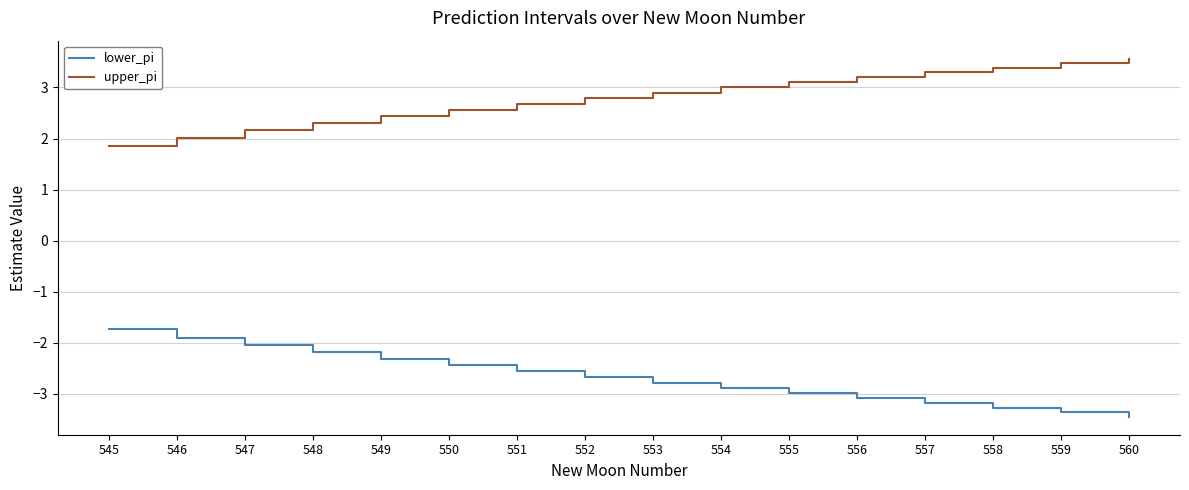

What are all the series names shown in the legend?

lower_pi, upper_pi